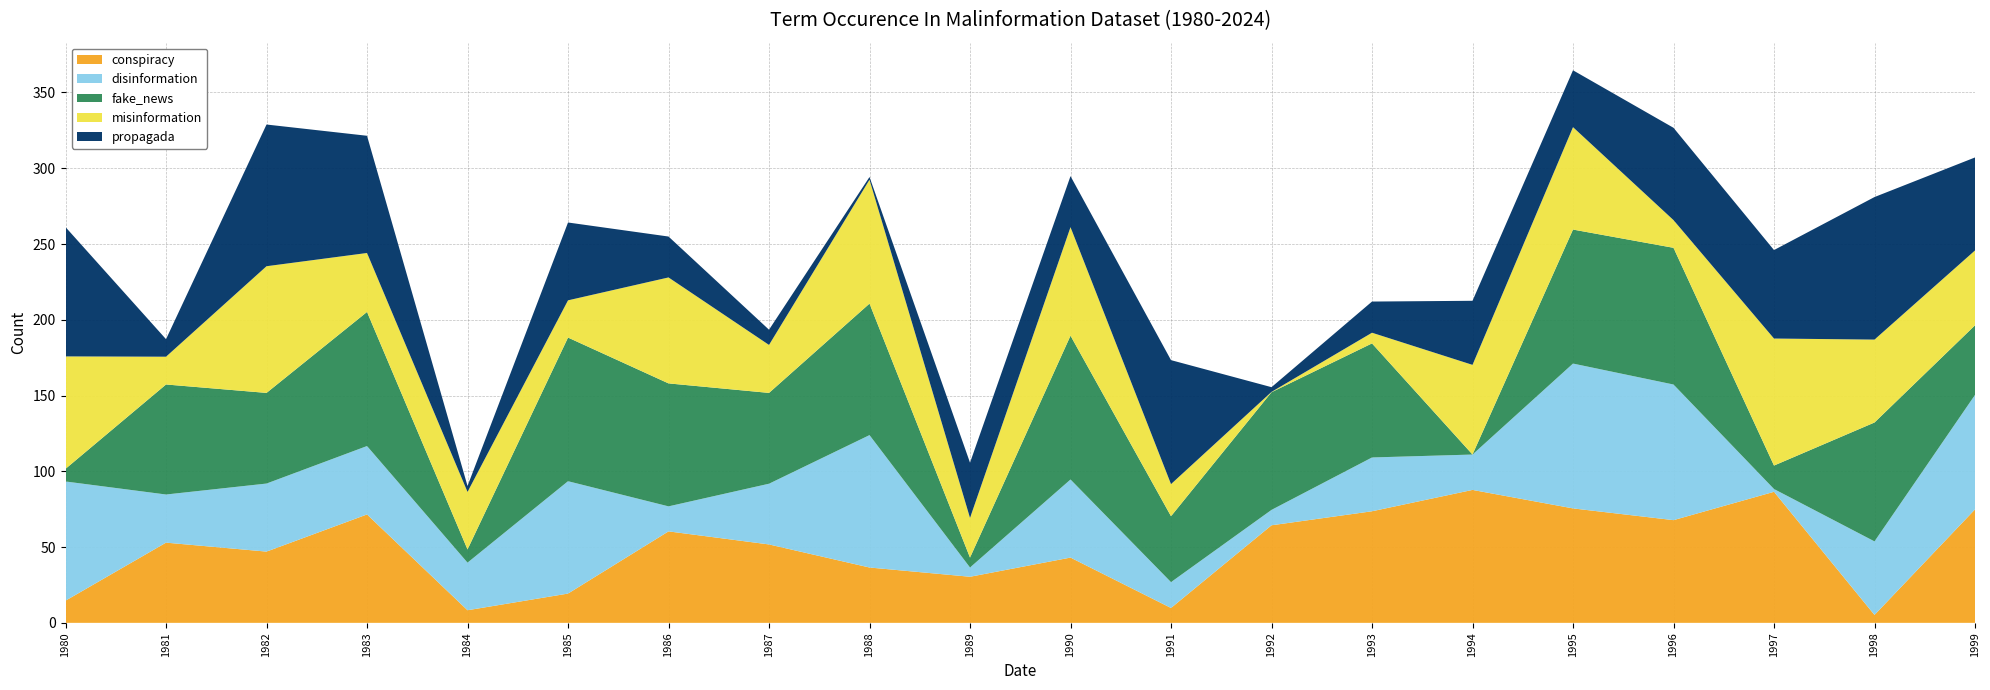

What is the maximum value for conspiracy?

87.7